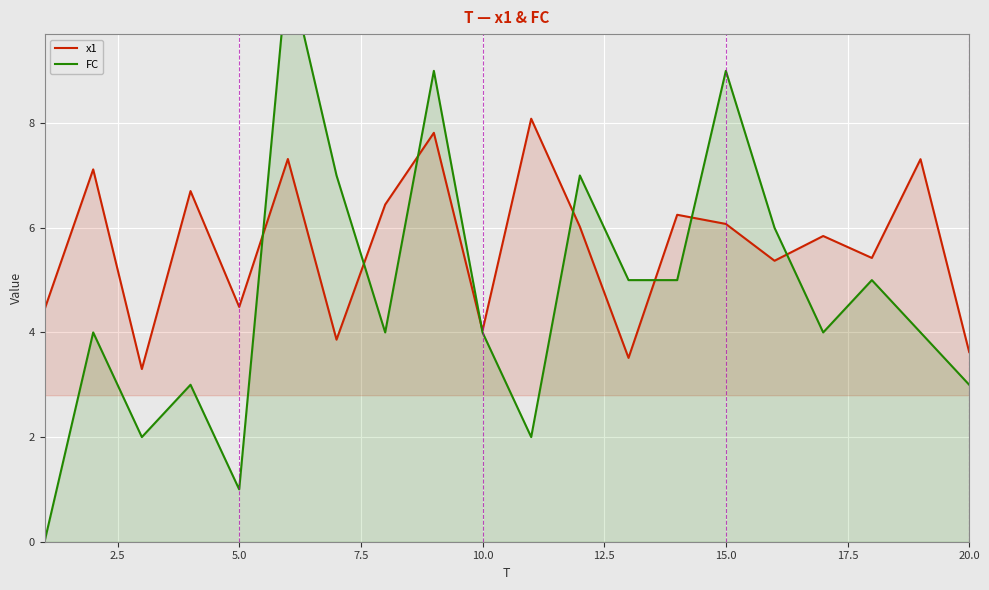

The x1 series shows 1.4 at 10.0. True or false?

False